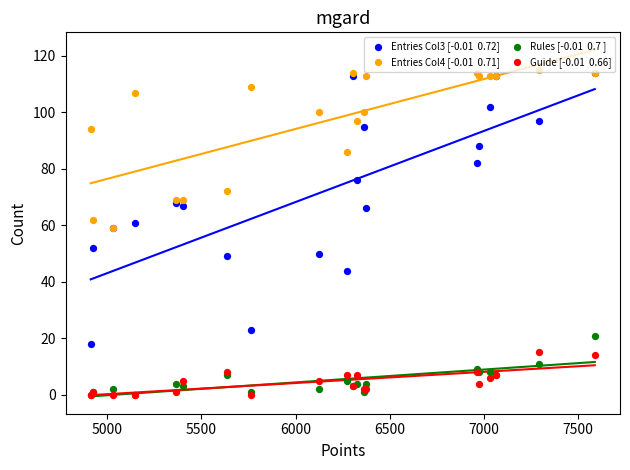

Is the value of Entries Col4 [-0.01  0.71] at 10 greater than the value of Guide [-0.01  0.66] at 16?

Yes